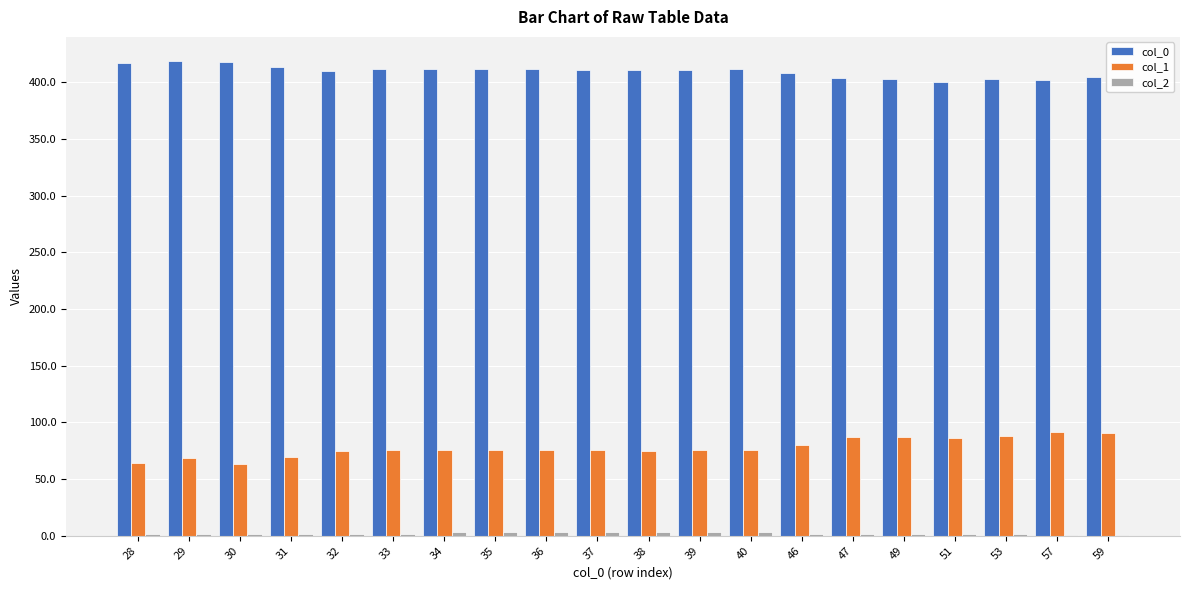

How many groups of bars are there?

20